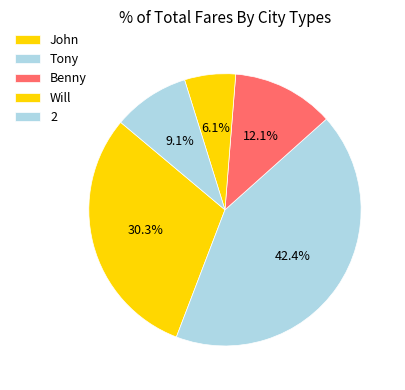

How many slices are in this pie chart?

5